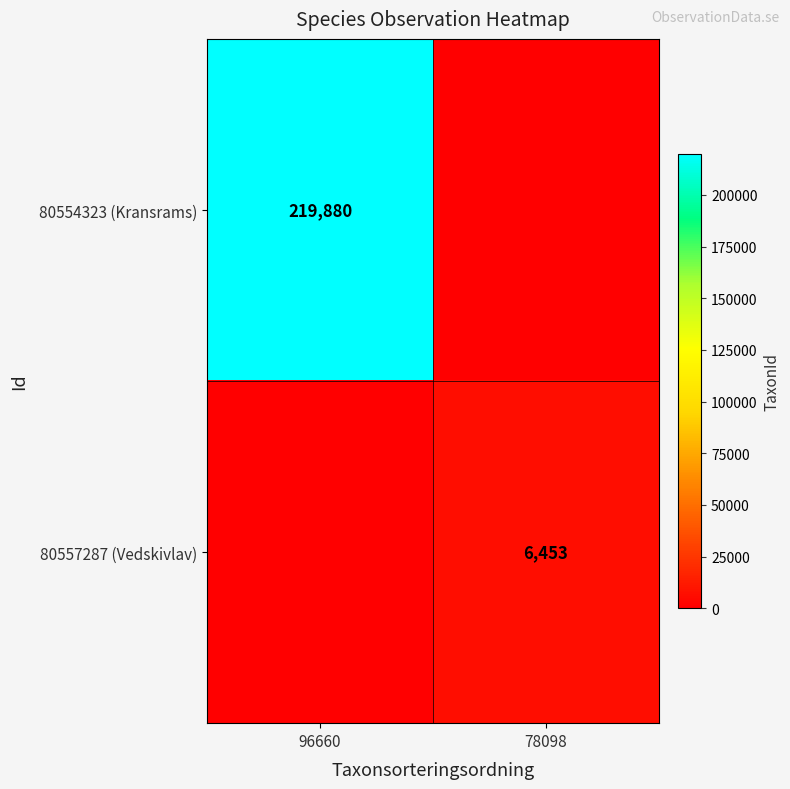

How many series are shown in this chart?

2